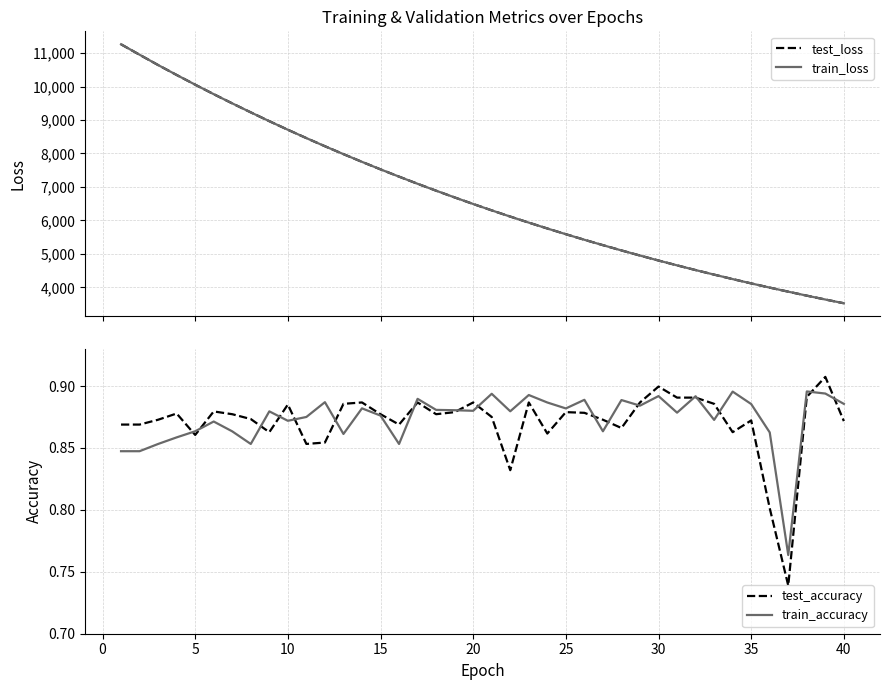

At 30, list the series in order from largest to smallest.

train_loss, test_loss, test_accuracy, train_accuracy